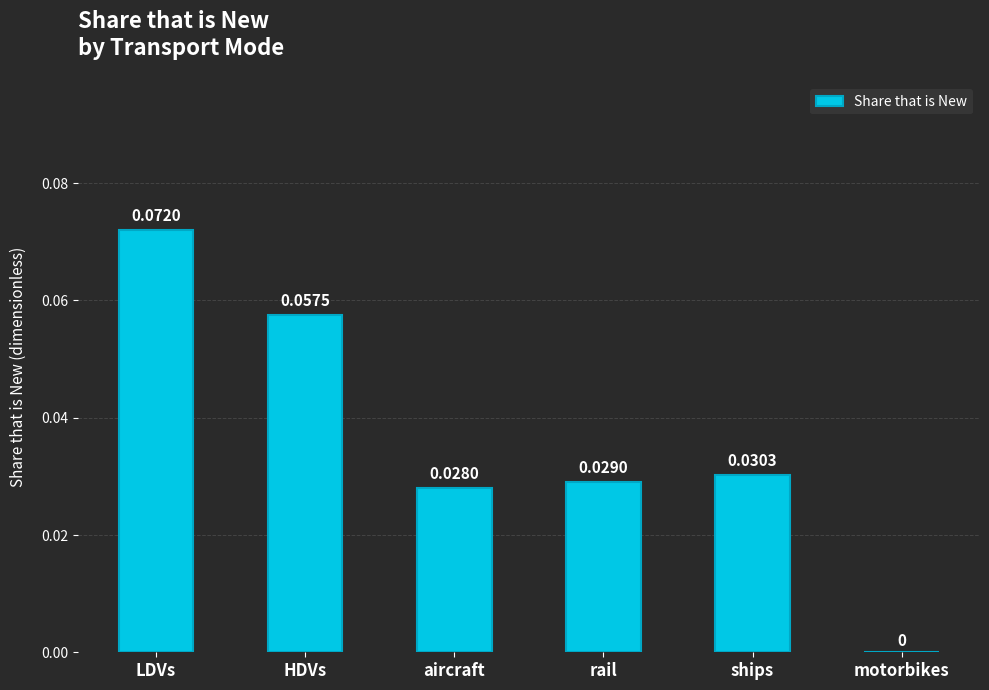

At which label is the value closest to 0?

motorbikes